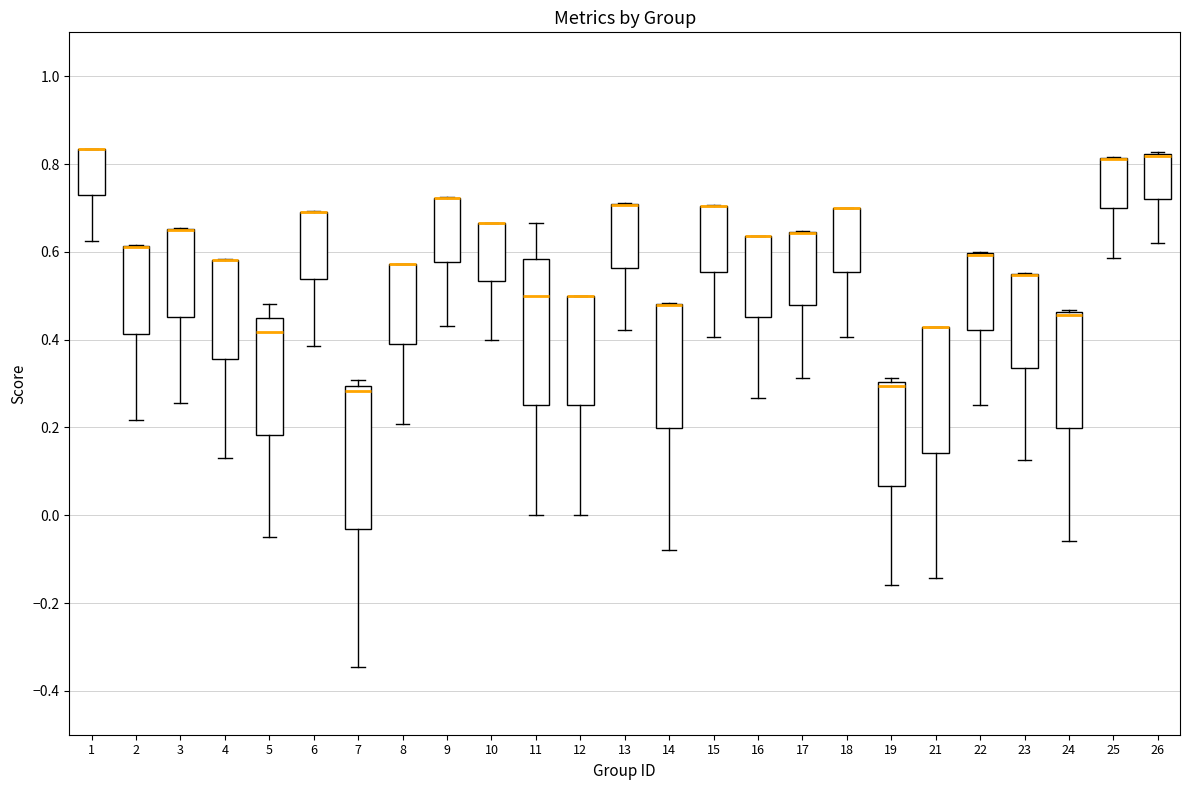

Reading left to right, read every box against the y-axis: the position of its median line, the range the box covers, and the ends of its whiskers. The values are not printed on the chart, so give them approximately, as read against the axis.

1: median 0.84 (drawn on the box's upper edge), box 0.72 to 0.84, whiskers 0.62 to 0.84
2: median 0.62 (drawn on the box's upper edge), box 0.42 to 0.62, whiskers 0.22 to 0.62
3: median 0.64 (drawn on the box's upper edge), box 0.46 to 0.66, whiskers 0.26 to 0.66
4: median 0.58 (drawn on the box's upper edge), box 0.36 to 0.58, whiskers 0.12 to 0.58
5: median 0.42, box 0.18 to 0.44, whiskers -0.04 to 0.48
6: median 0.70 (drawn on the box's upper edge), box 0.54 to 0.70, whiskers 0.38 to 0.70
7: median 0.28, box -0.04 to 0.30, whiskers -0.34 to 0.30 (just above the box's upper edge)
8: median 0.58 (drawn on the box's upper edge), box 0.38 to 0.58, whiskers 0.20 to 0.58
9: median 0.72 (drawn on the box's upper edge), box 0.58 to 0.72, whiskers 0.44 to 0.72
10: median 0.66 (drawn on the box's upper edge), box 0.54 to 0.66, whiskers 0.40 to 0.66
11: median 0.50, box 0.26 to 0.58, whiskers 0.00 to 0.66
12: median 0.50 (drawn on the box's upper edge), box 0.26 to 0.50, whiskers 0.00 to 0.50
13: median 0.70 (drawn on the box's upper edge), box 0.56 to 0.70, whiskers 0.42 to 0.72
14: median 0.48 (drawn on the box's upper edge), box 0.20 to 0.48, whiskers -0.08 to 0.48
15: median 0.70 (drawn on the box's upper edge), box 0.56 to 0.70, whiskers 0.40 to 0.70
16: median 0.64 (drawn on the box's upper edge), box 0.46 to 0.64, whiskers 0.26 to 0.64
17: median 0.64 (drawn on the box's upper edge), box 0.48 to 0.64, whiskers 0.32 to 0.64
18: median 0.70 (drawn on the box's upper edge), box 0.56 to 0.70, whiskers 0.40 to 0.70
19: median 0.30 (just below the box's upper edge), box 0.06 to 0.30, whiskers -0.16 to 0.32
21: median 0.42 (drawn on the box's upper edge), box 0.14 to 0.42, whiskers -0.14 to 0.42
22: median 0.60 (drawn on the box's upper edge), box 0.42 to 0.60, whiskers 0.26 to 0.60
23: median 0.54 (drawn on the box's upper edge), box 0.34 to 0.54, whiskers 0.12 to 0.56
24: median 0.46 (drawn on the box's upper edge), box 0.20 to 0.46, whiskers -0.06 to 0.46
25: median 0.82 (drawn on the box's upper edge), box 0.70 to 0.82, whiskers 0.58 to 0.82
26: median 0.82 (drawn on the box's upper edge), box 0.72 to 0.82, whiskers 0.62 to 0.82